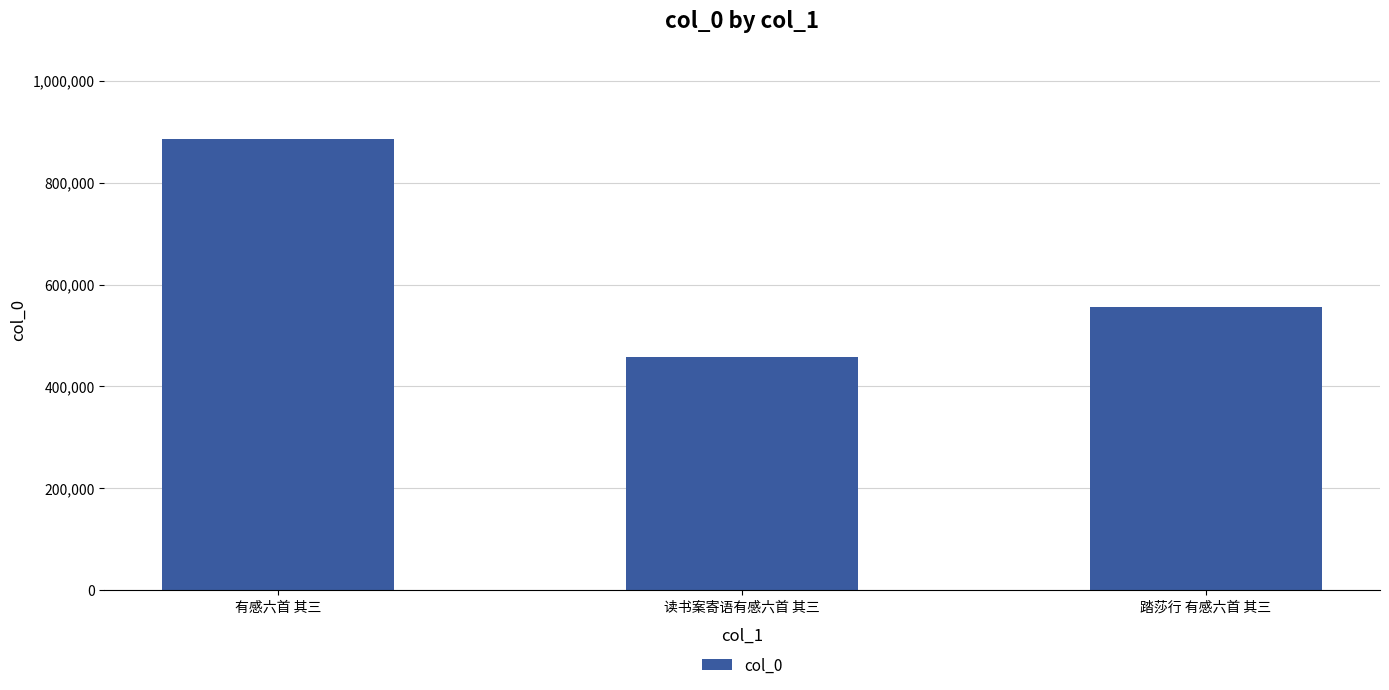

Approximately how many times larger is the value at 读书案寄语有感六首 其三 compared to 有感六首 其三?

0.5